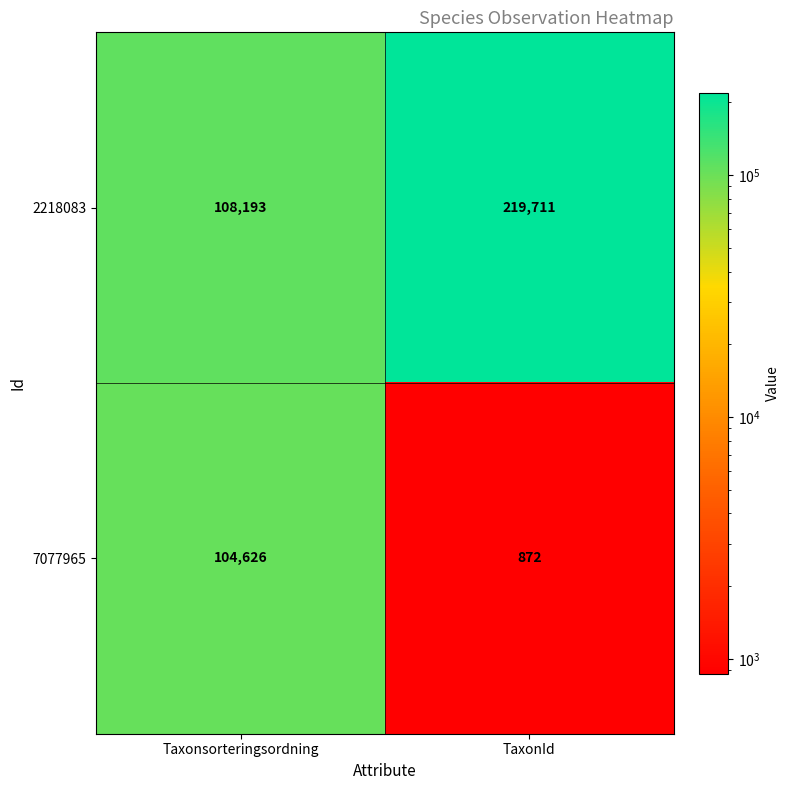

Reading left to right, transcribe all the data shown in this chart.

2218083: Taxonsorteringsordning=108193	TaxonId=219711
7077965: Taxonsorteringsordning=104626	TaxonId=872